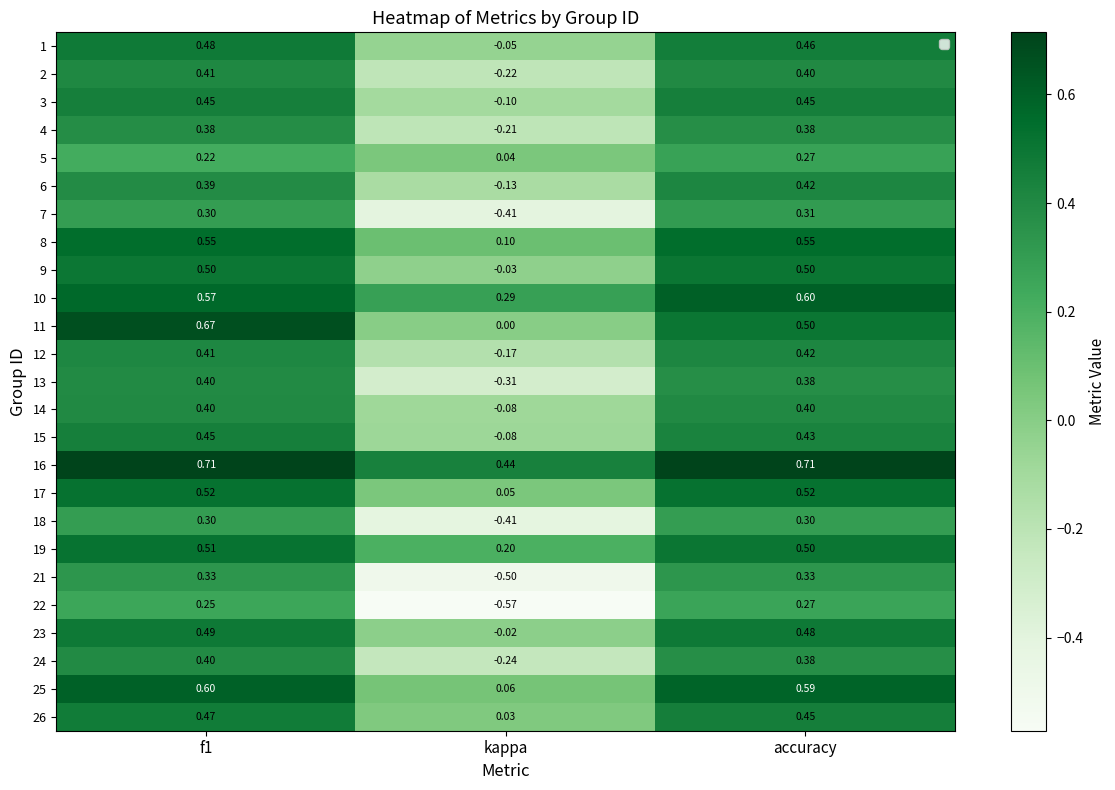

What is the difference between the highest and lowest values at accuracy?

0.4